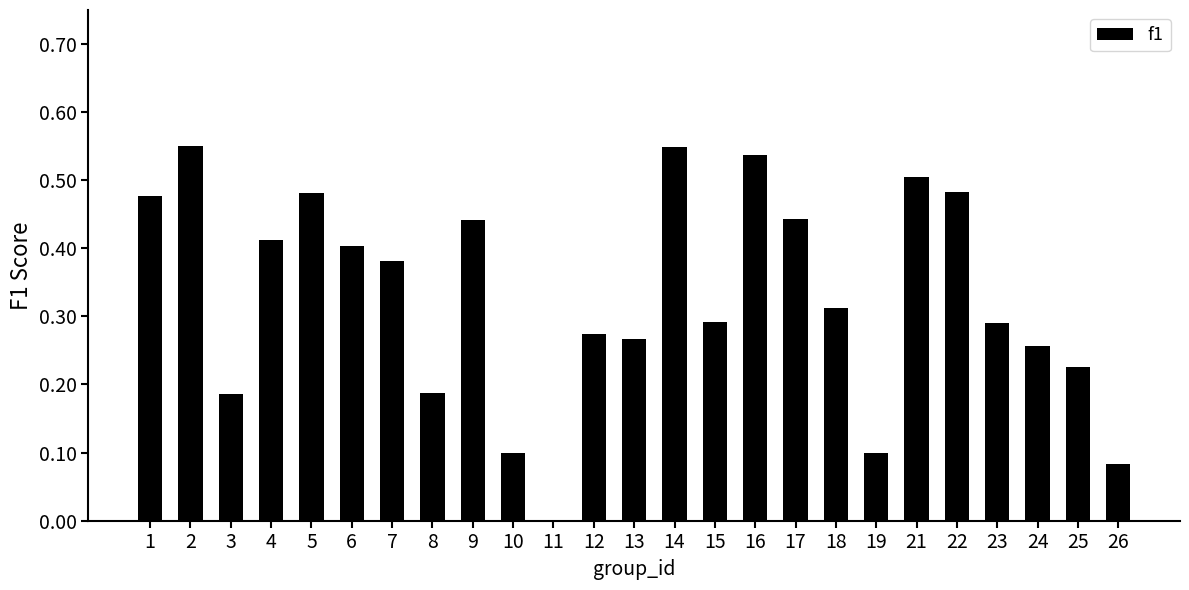

Where is the data nearest to the value 0?

11